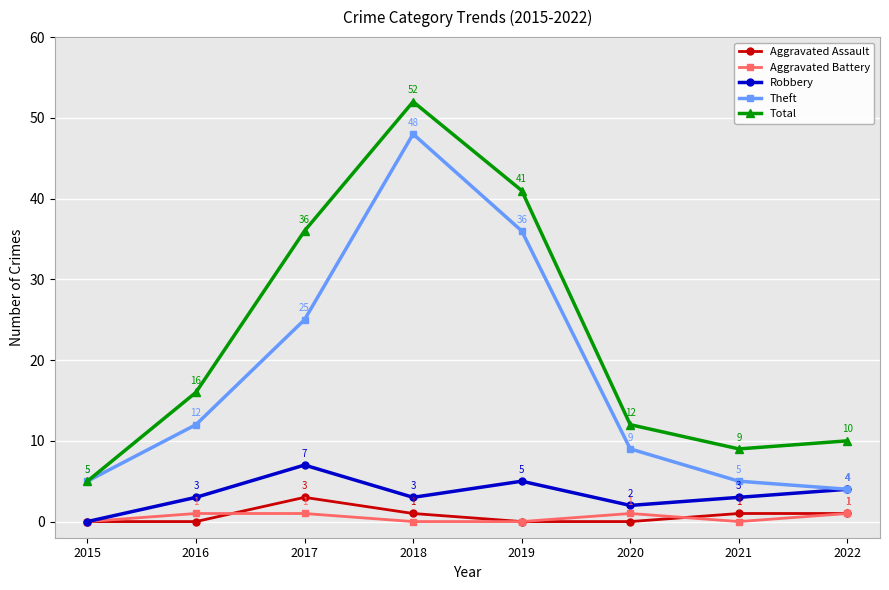

What is the total value across all series at 2022?

20